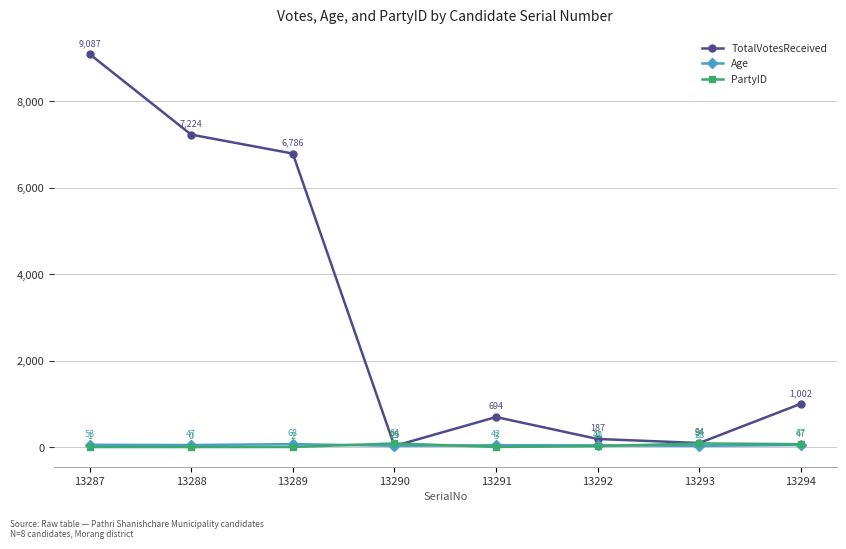

What is the sum of the TotalVotesReceived values at 13287 and 13292?

9274